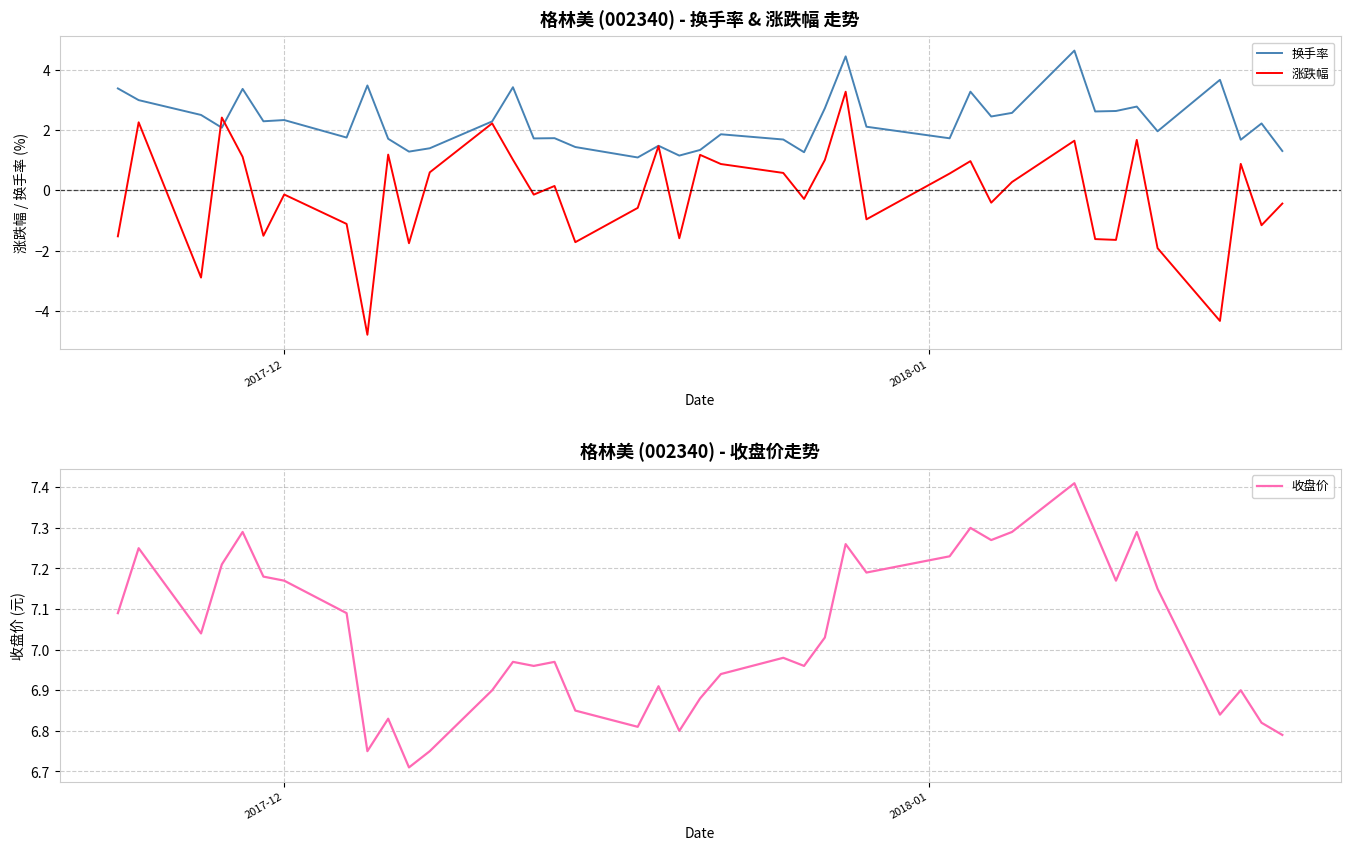

What is the highest value of the 换手率 series?

4.6